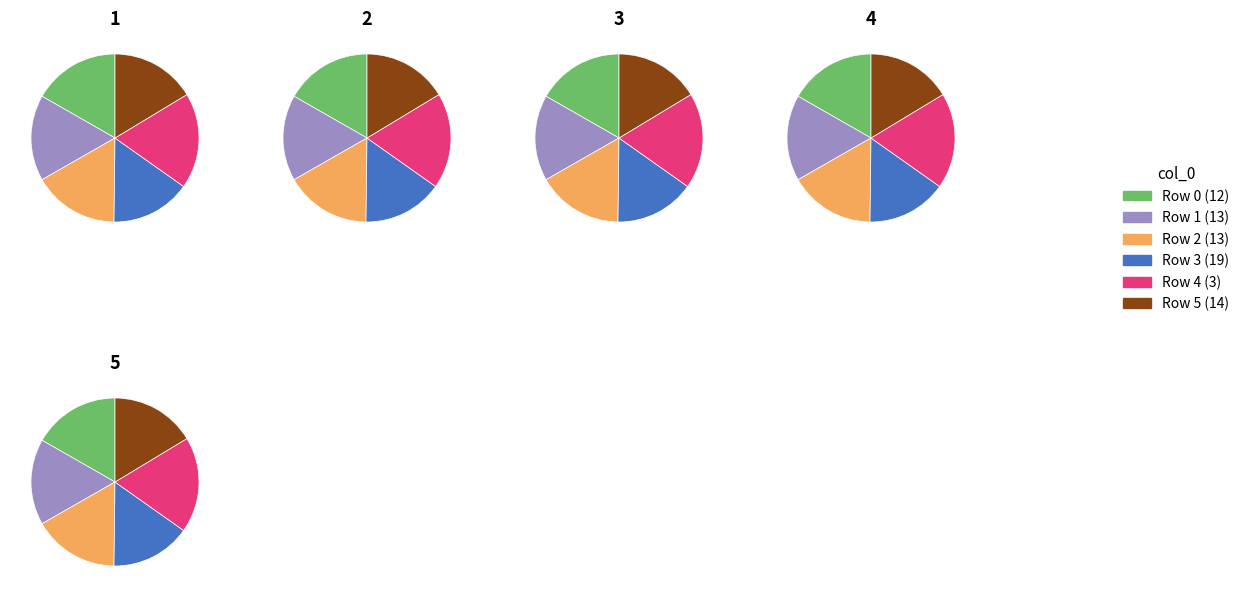

Is 19 the majority of the pie?

No